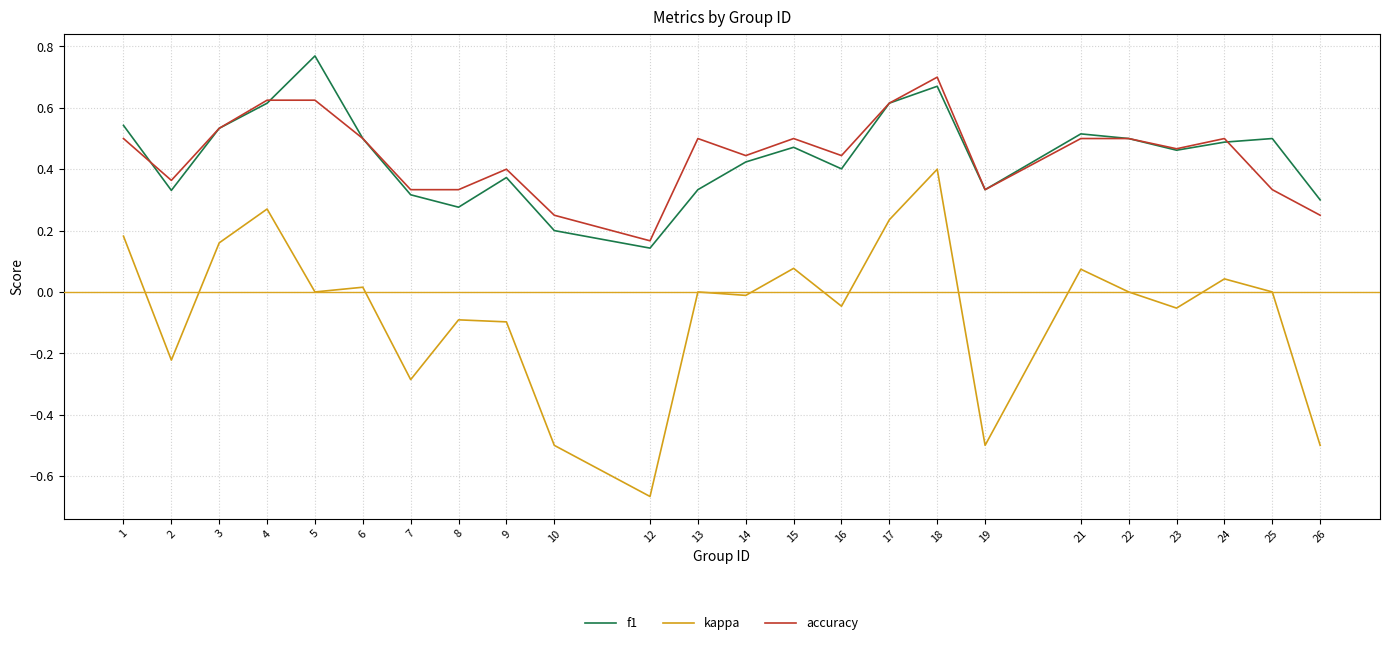

True or false: kappa has more than 1 points higher than both neighbors.

True